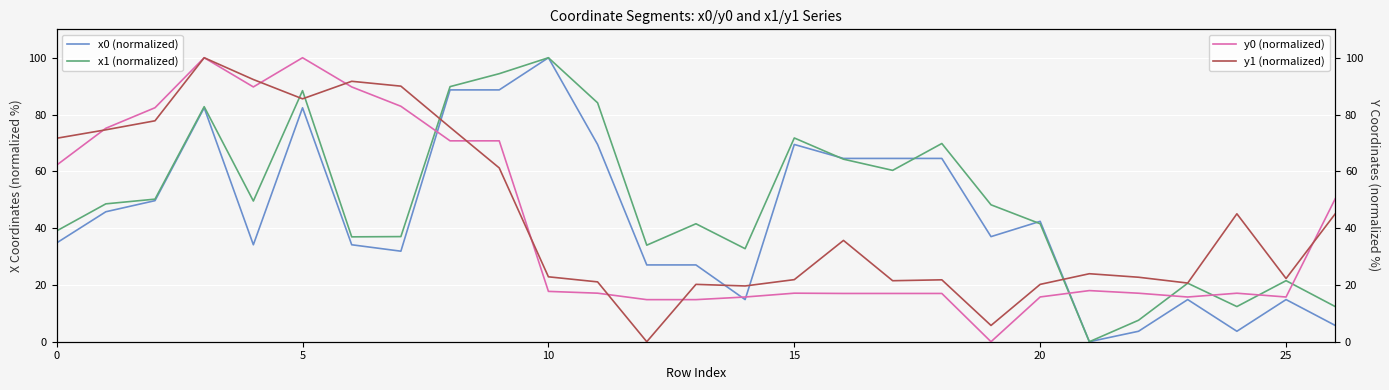

How many lines are shown in the chart?

4